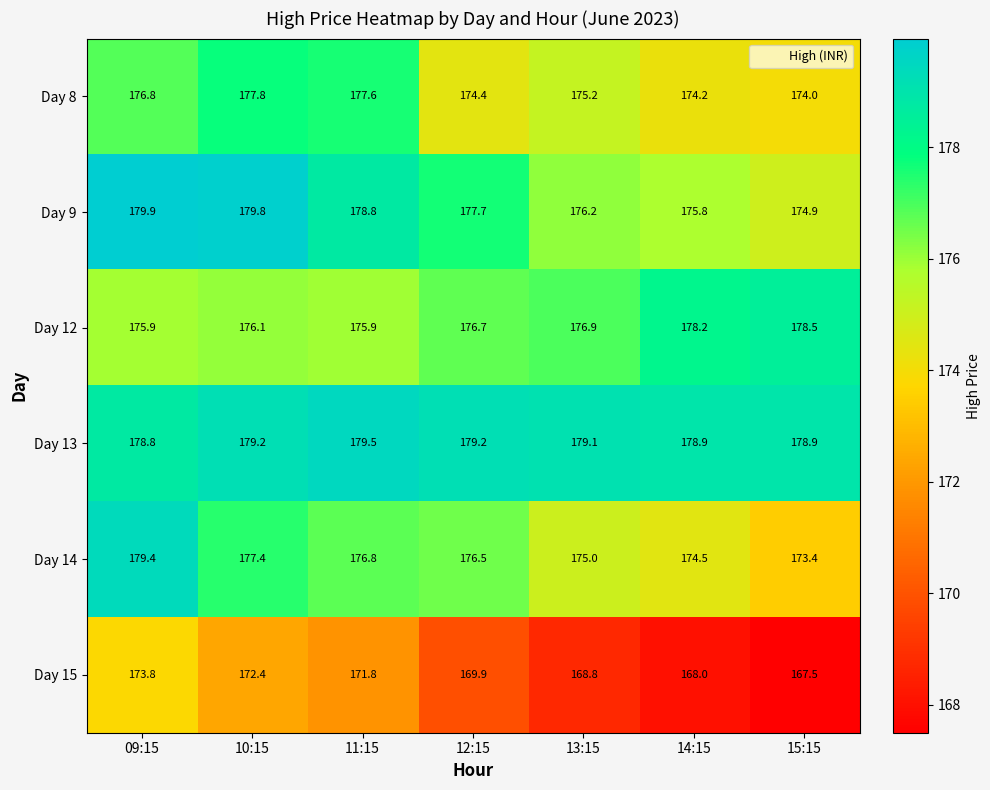

Rank the series at 14:15 from lowest to highest value.

Day 15, Day 8, Day 14, Day 9, Day 12, Day 13